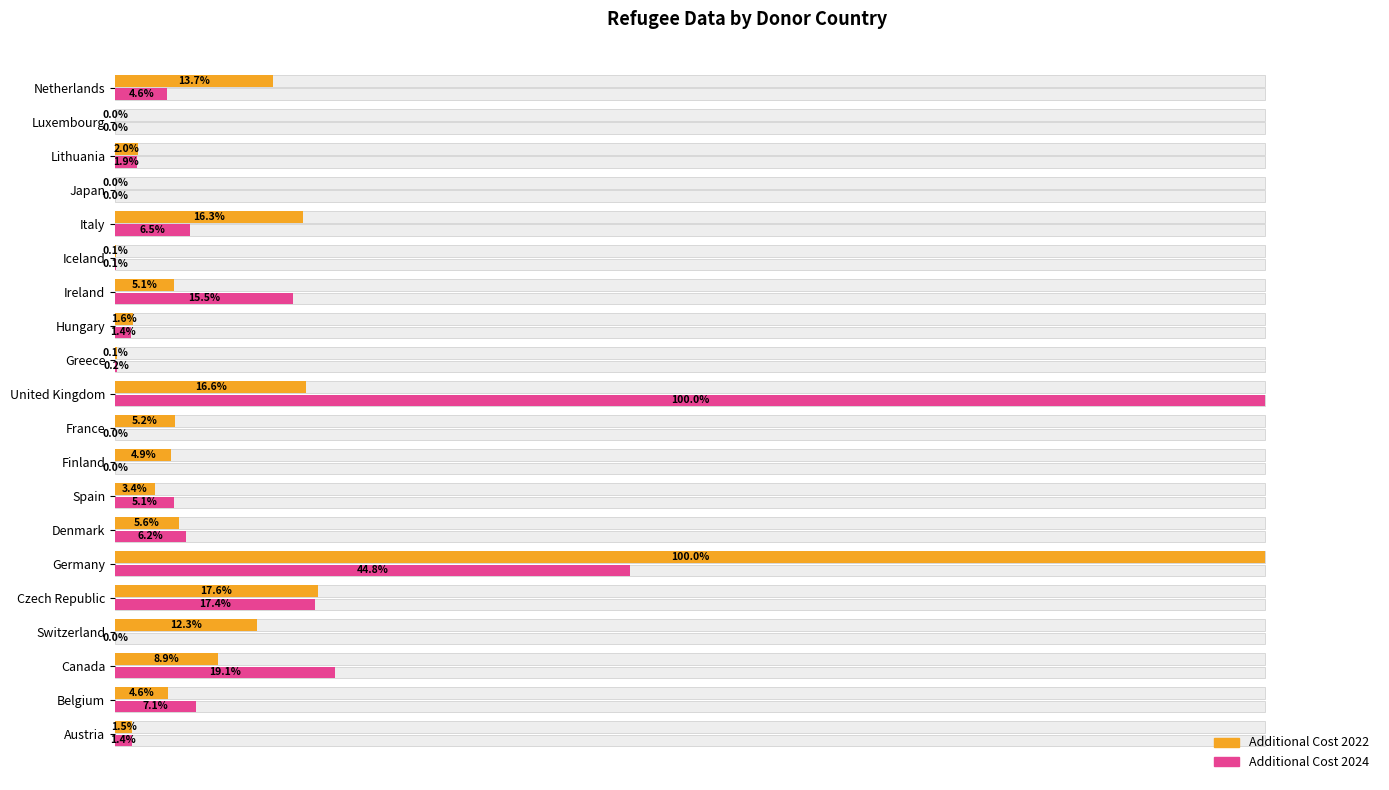

How many values in the Additional Cost 2024 series exceed 4?

10